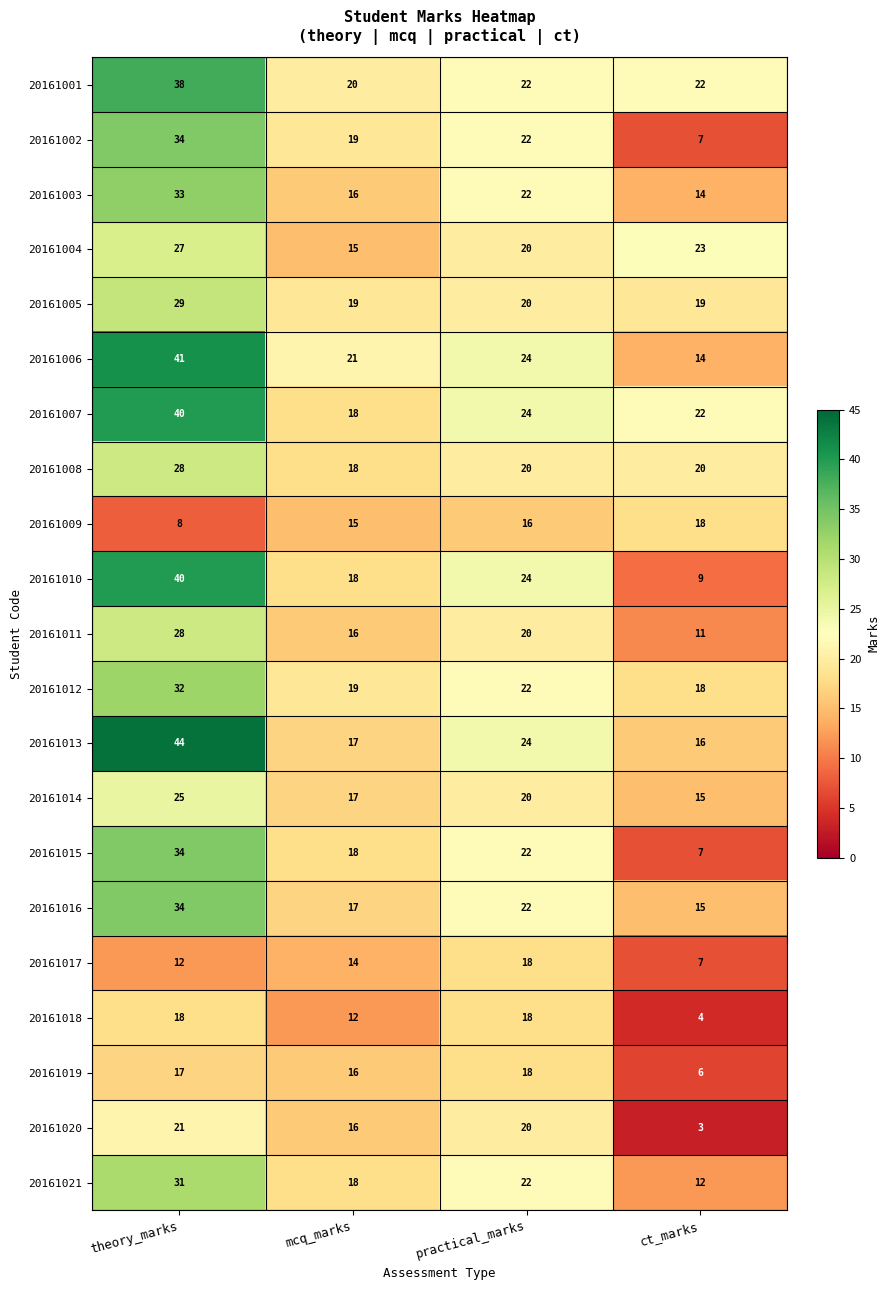

What is the difference between the 20161018 values at mcq_marks and ct_marks?

8